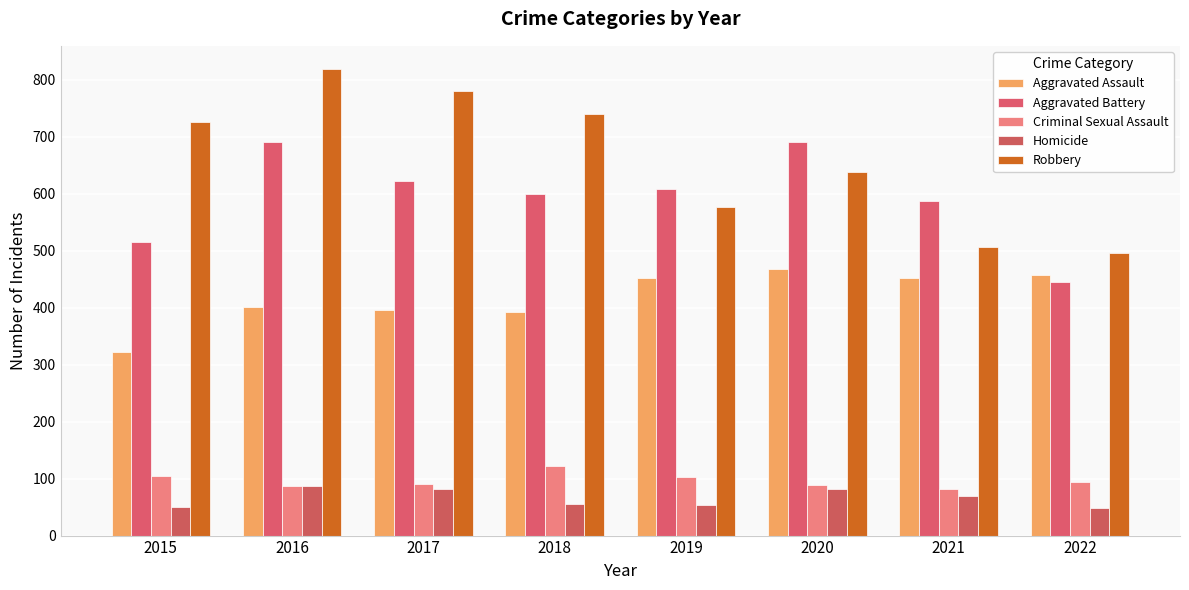

How many categories are shown in the chart?

8